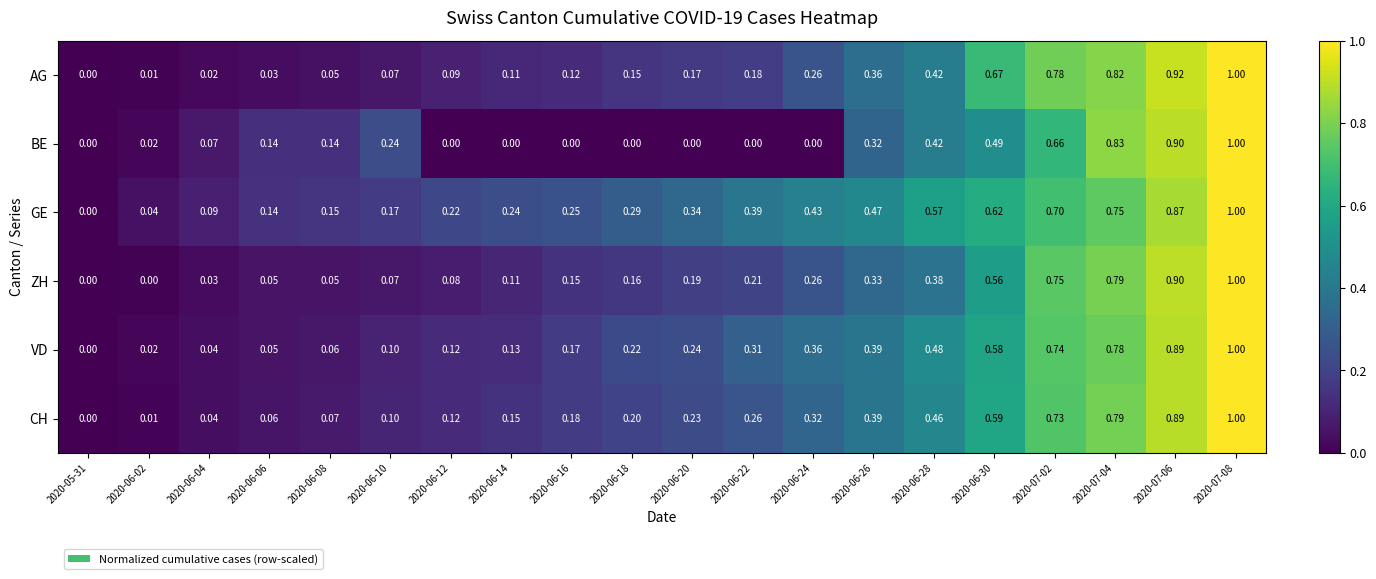

Rank the series at 2020-06-16 from highest to lowest value.

GE, CH, VD, ZH, AG, BE